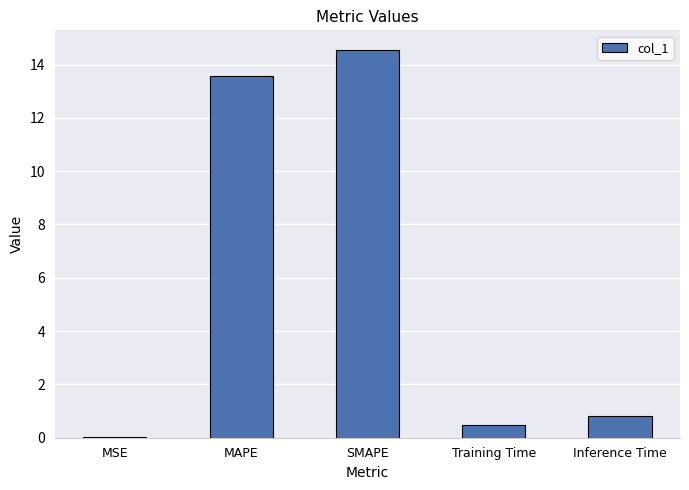

Read the value at MAPE.

13.6